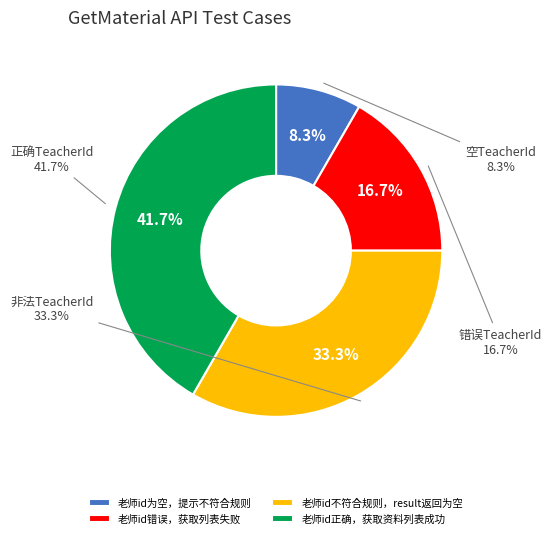

To the nearest percent, what is the combined percentage of 老师id不符合规则，result返回为空 and 老师id为空，提示不符合规则?

42%